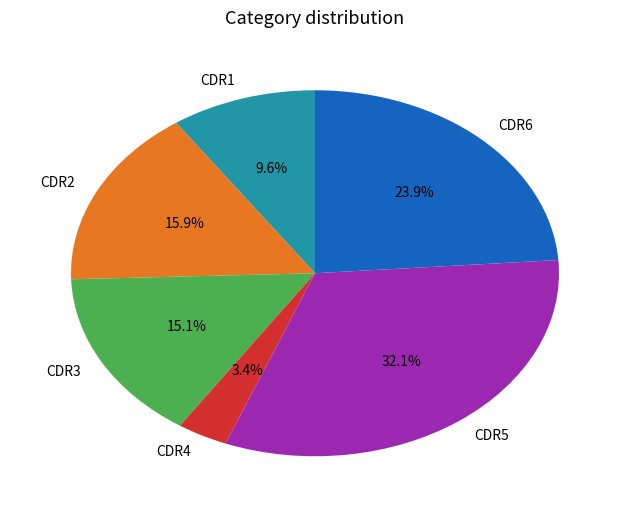

To the nearest percent, what percentage of the pie is CDR4?

3%